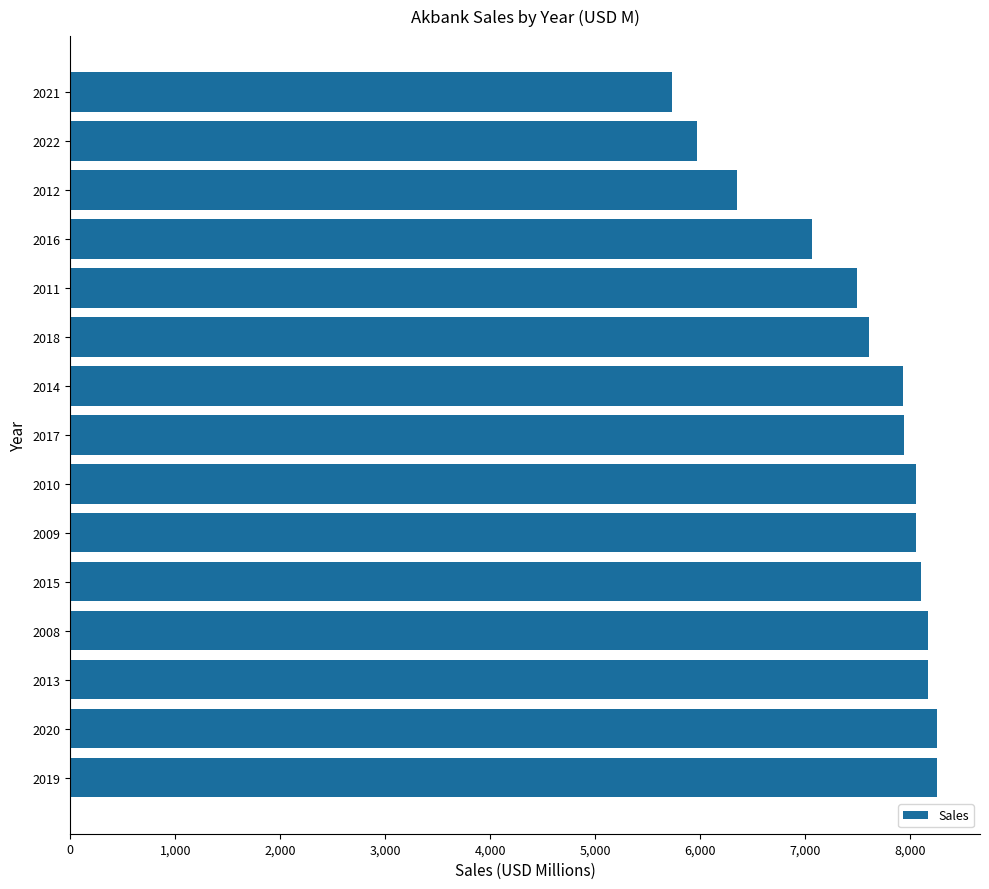

What is the difference between the maximum and minimum values?

2519